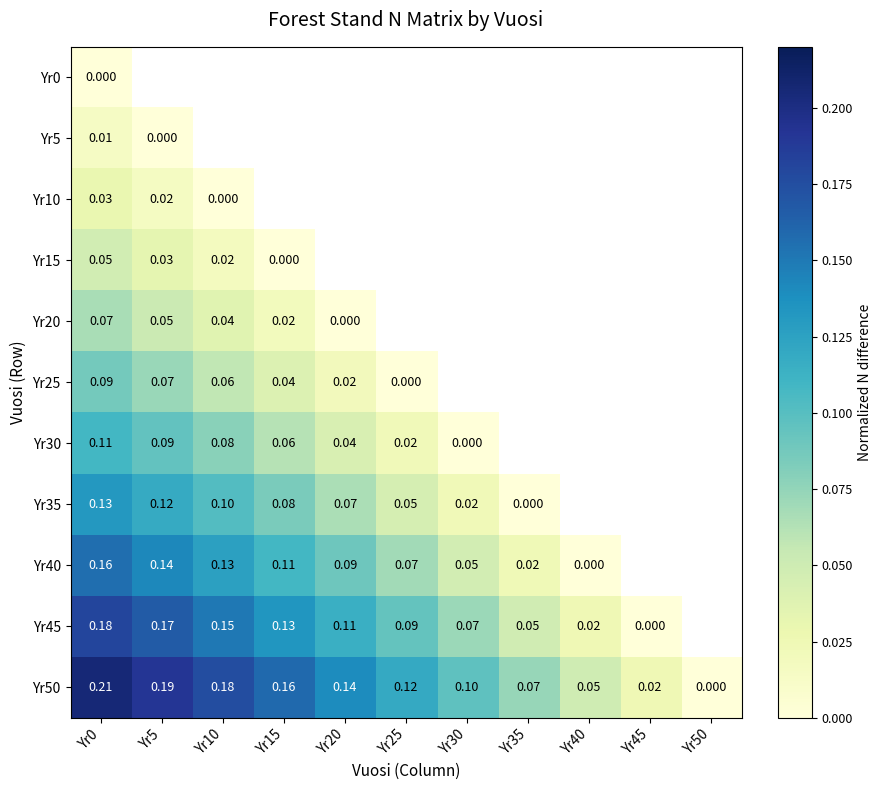

How many values in Yr20 are above zero?

4